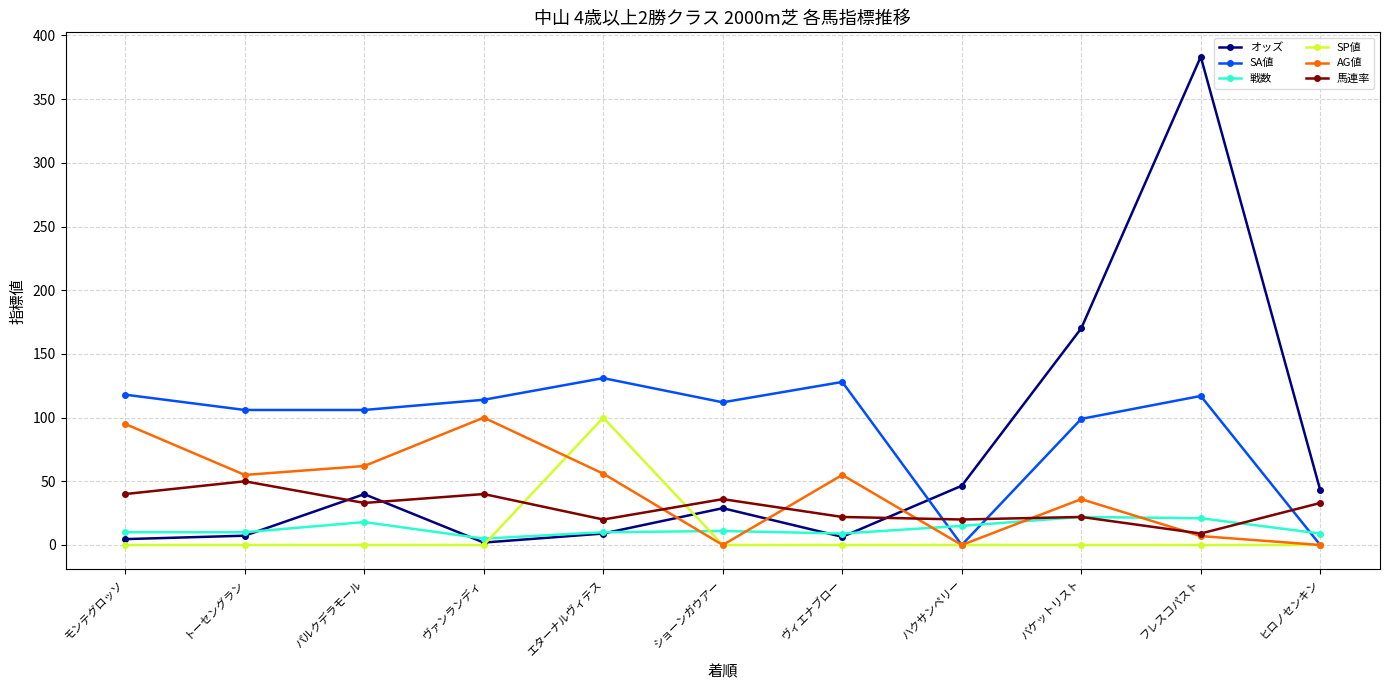

How many interior local valleys does the AG値 series have?

3